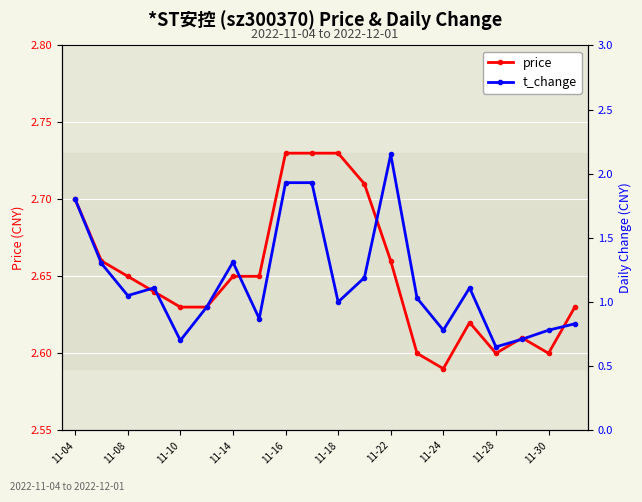

Reading left to right, list all the values displayed in this chart.

price: 2.7	2.7	2.6	2.6	2.6	2.6	2.6	2.6	2.7	2.7	2.7	2.7	2.7	2.6	2.6	2.6	2.6	2.6	2.6	2.6
t_change: 1.8	1.3	1.1	1.1	0.7	1.0	1.3	0.9	1.9	1.9	1.0	1.2	2.1	1.0	0.8	1.1	0.7	0.7	0.8	0.8